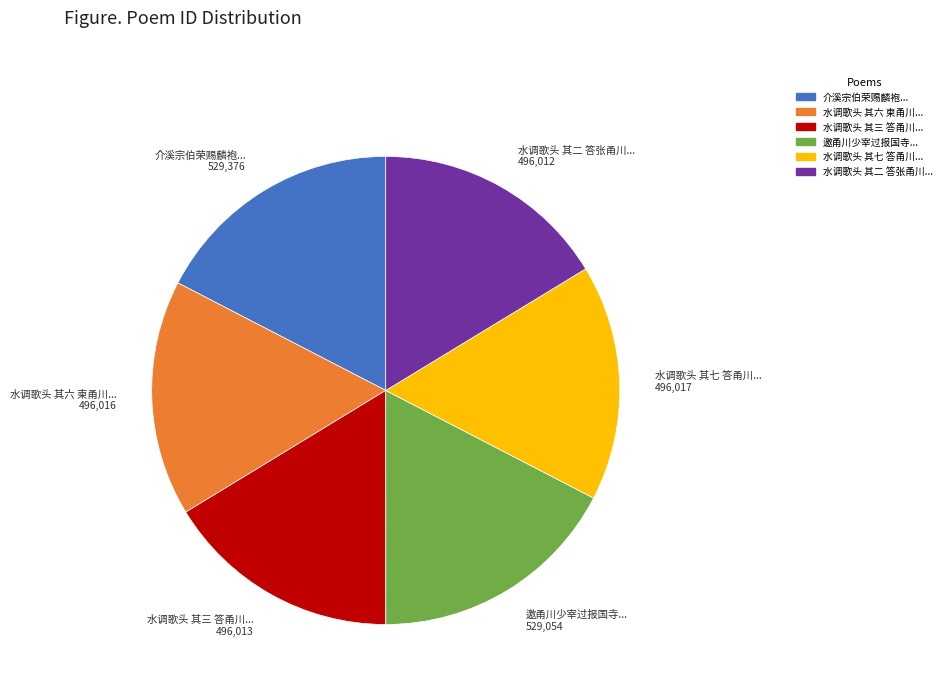

Is there a majority slice in this chart?

No